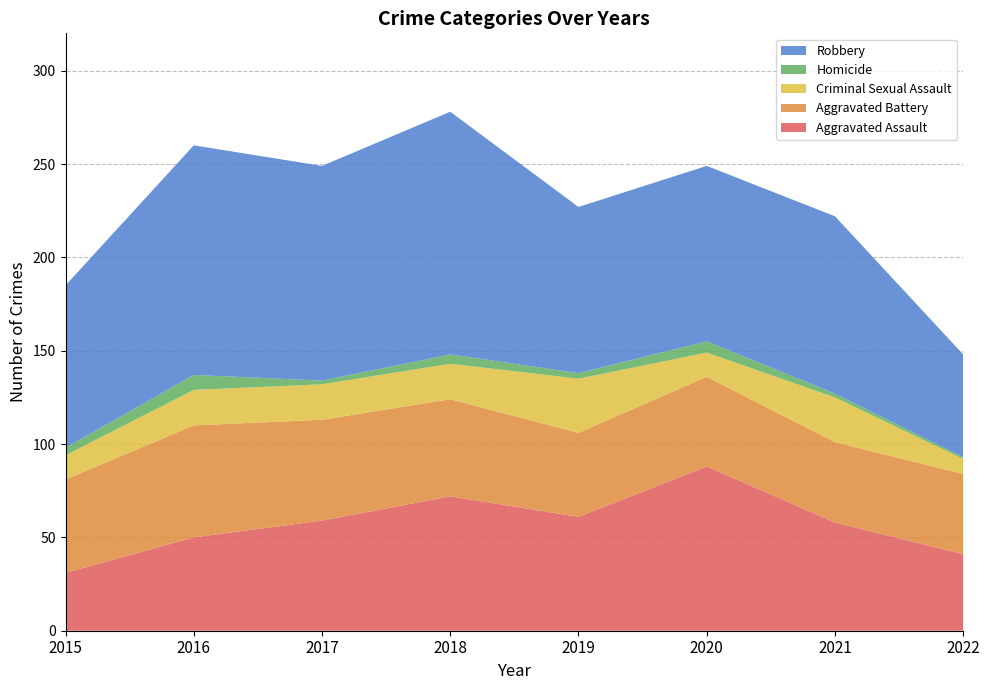

Reading right to left, list all the values displayed in this chart.

Aggravated Assault: 41	58	88	61	72	59	50	31
Aggravated Battery: 43	43	48	45	52	54	60	50
Criminal Sexual Assault: 8	24	13	29	19	19	19	13
Homicide: 1	2	6	3	5	2	8	4
Robbery: 55	95	94	89	130	115	123	87